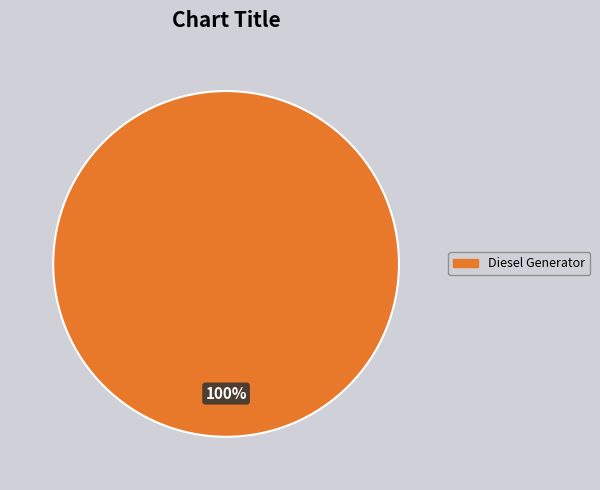

Does any single category account for the majority?

Yes